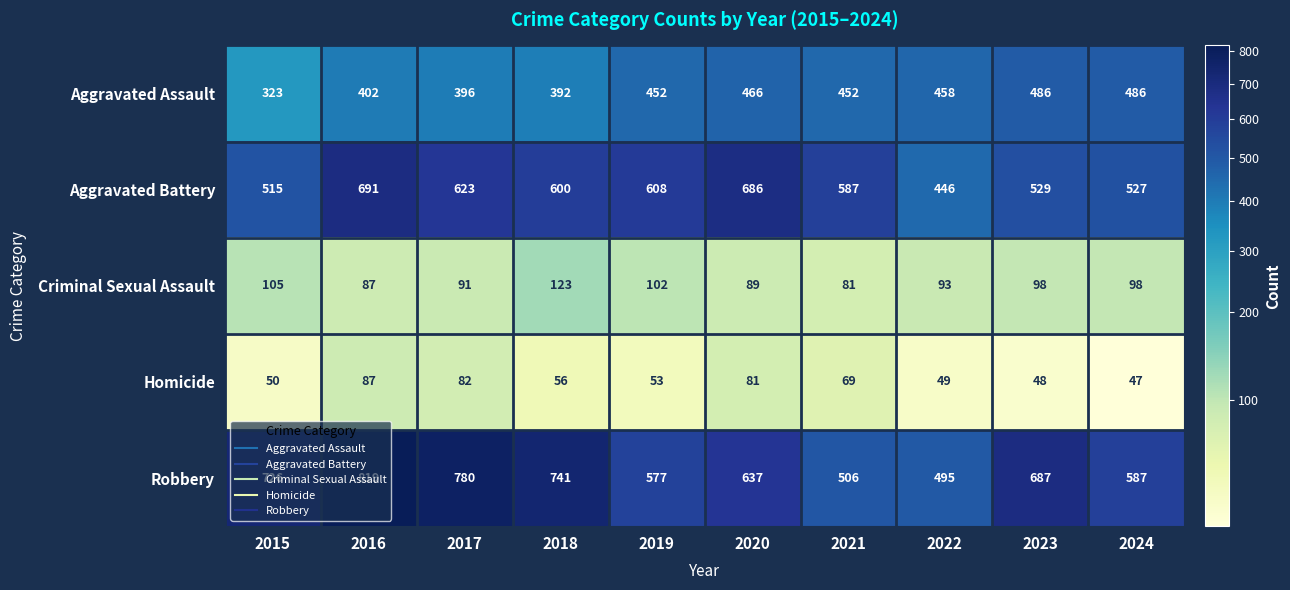

True or false: Homicide has a value of 23 at 2015.

False